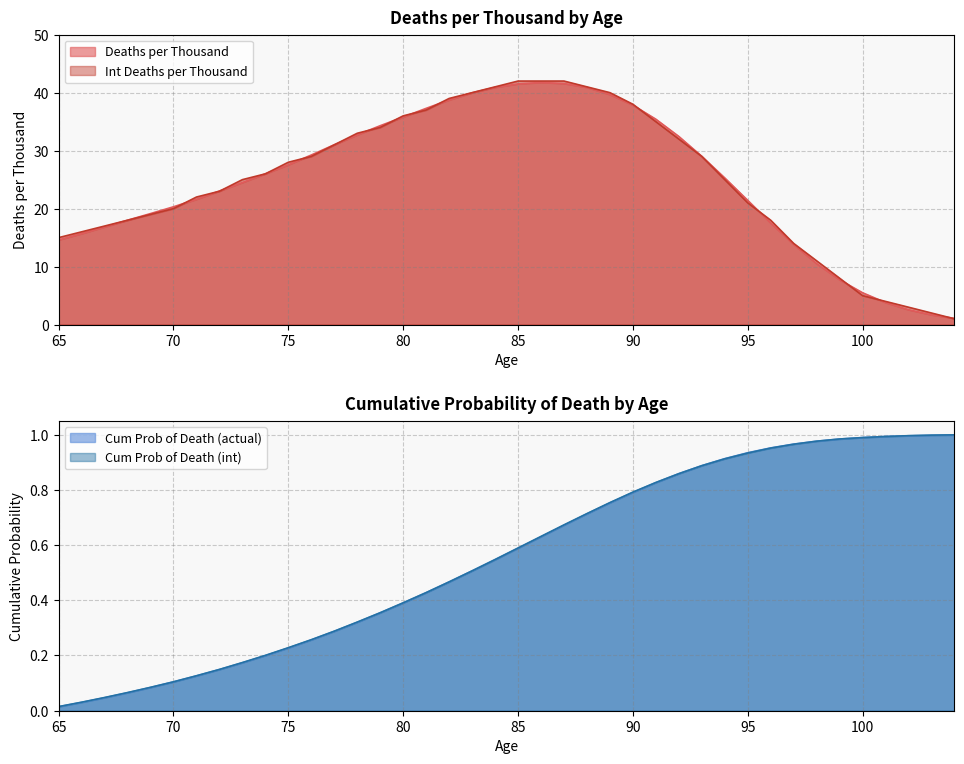

What is the sum of all Int Deaths per Thousand values?

1002.0